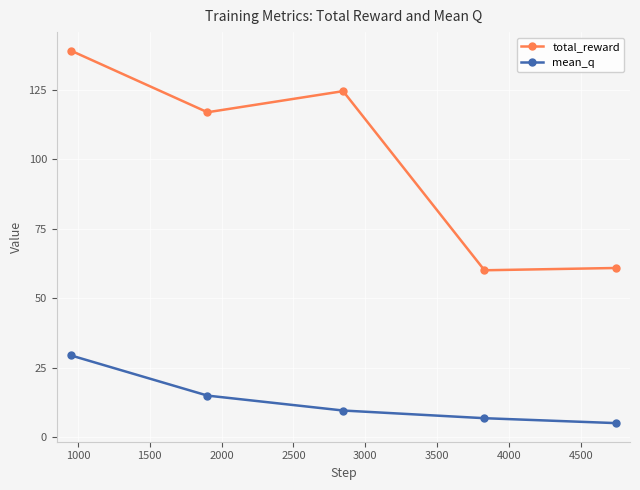

Count the number of data series in this chart.

2